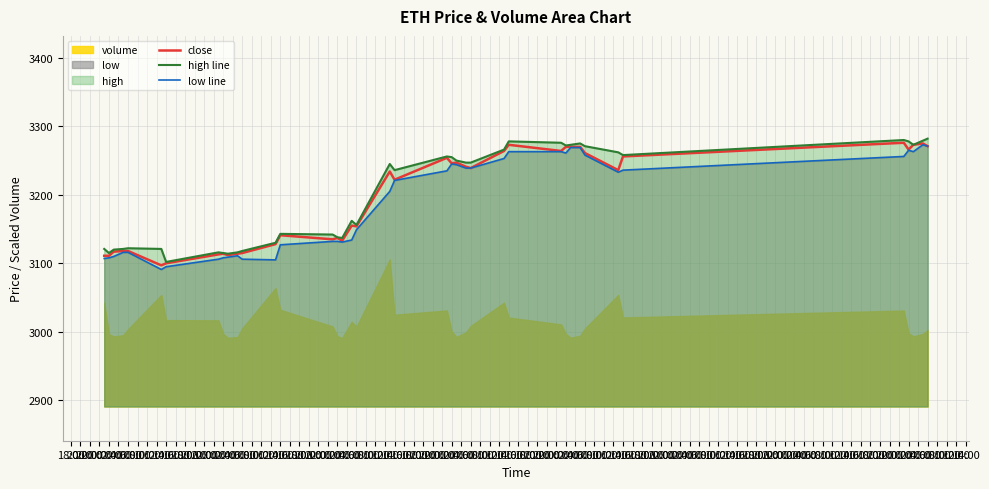

What is the total value across all series at 06:00?

9356